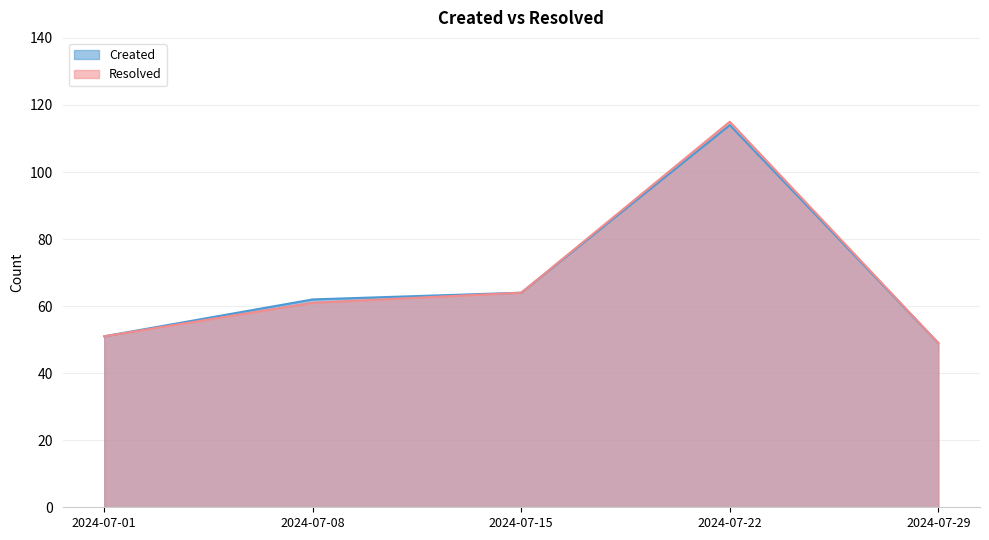

What is the sum of all Created values?

340